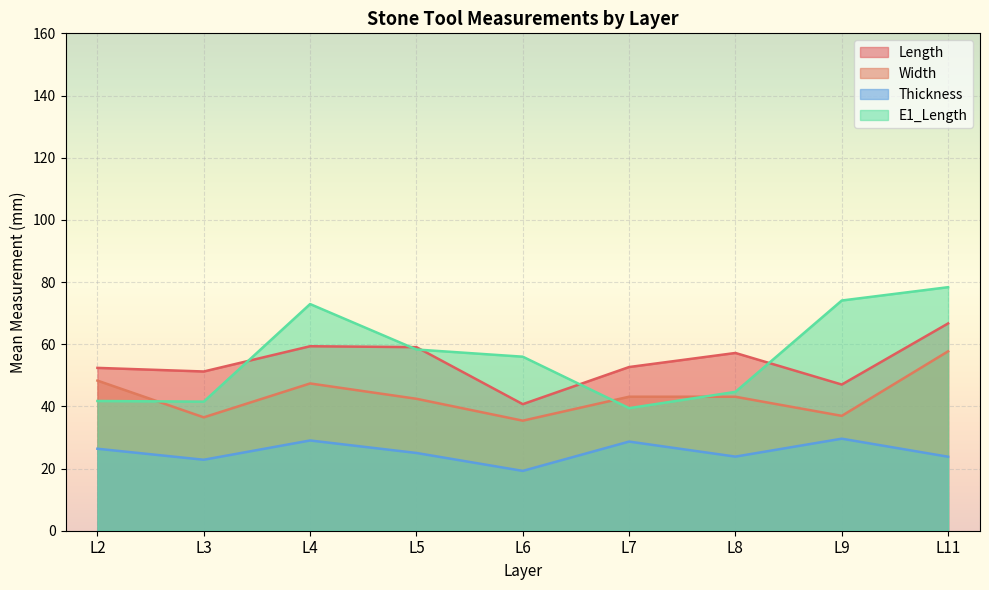

What is the maximum value for Length?

66.7